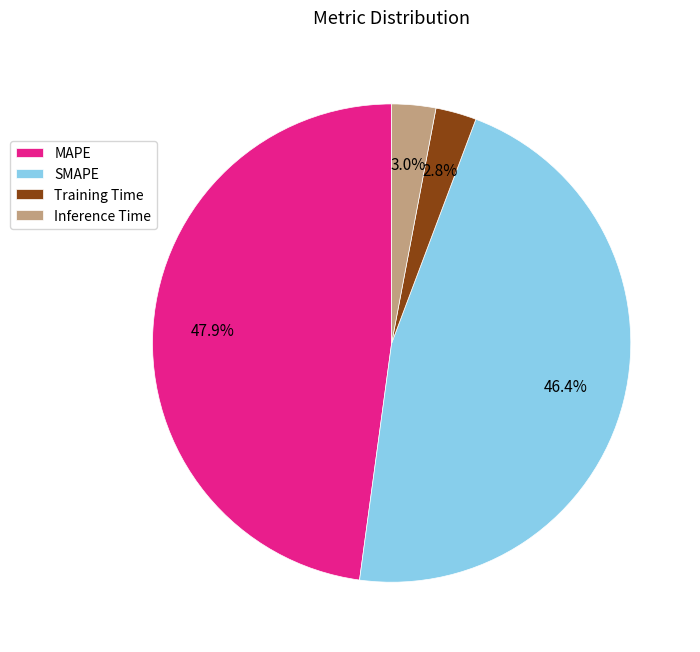

The Training Time slice represents 3% of the pie. True or false?

True